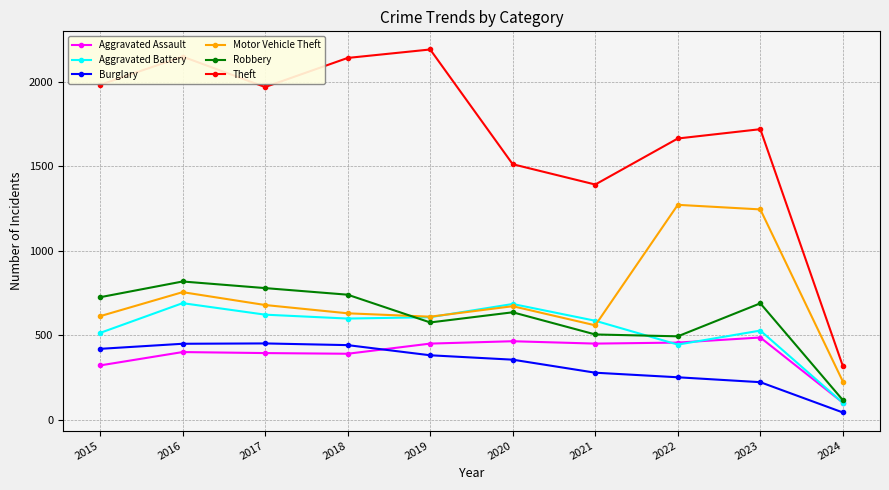

How many distinct data groups are displayed?

6